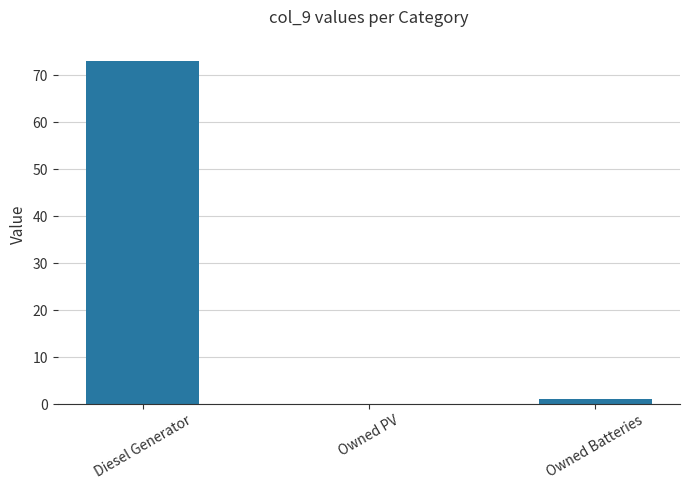

True or false: the data shows 117 at Diesel Generator.

False